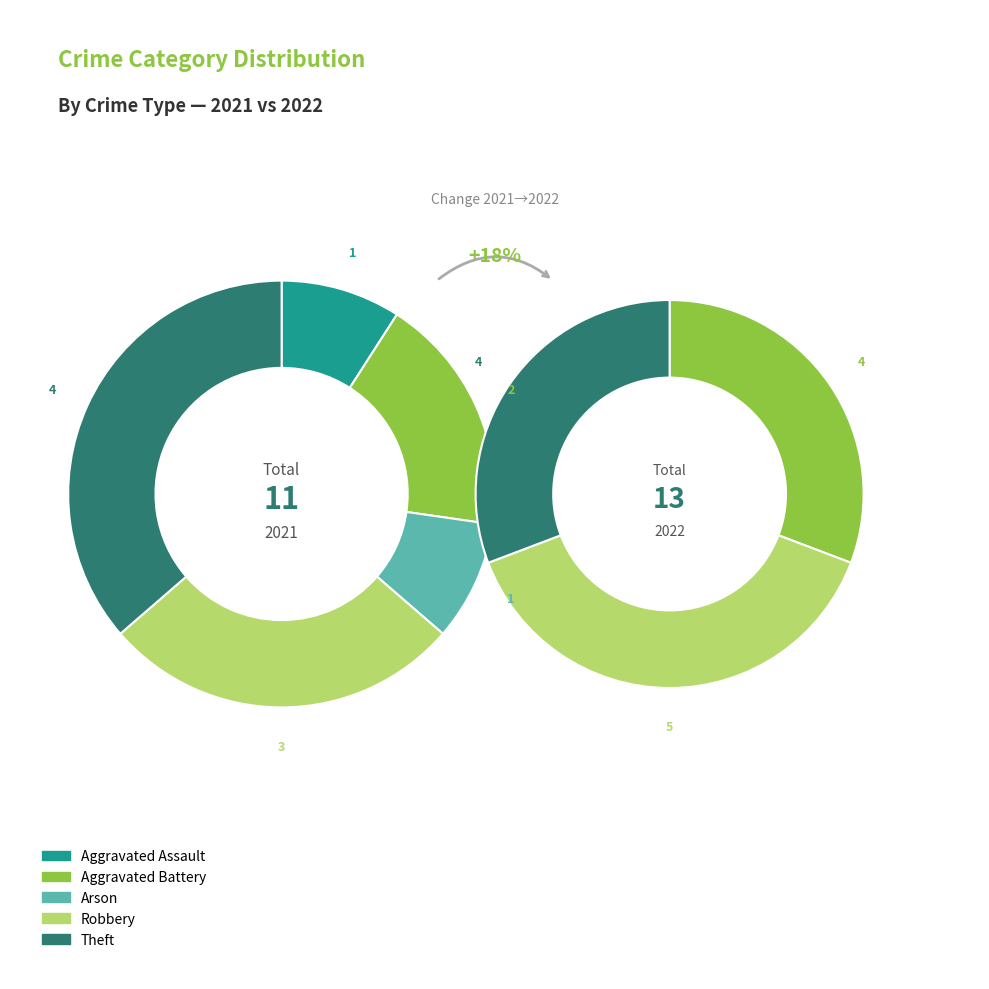

To the nearest percent, what portion does 4 represent?

36%